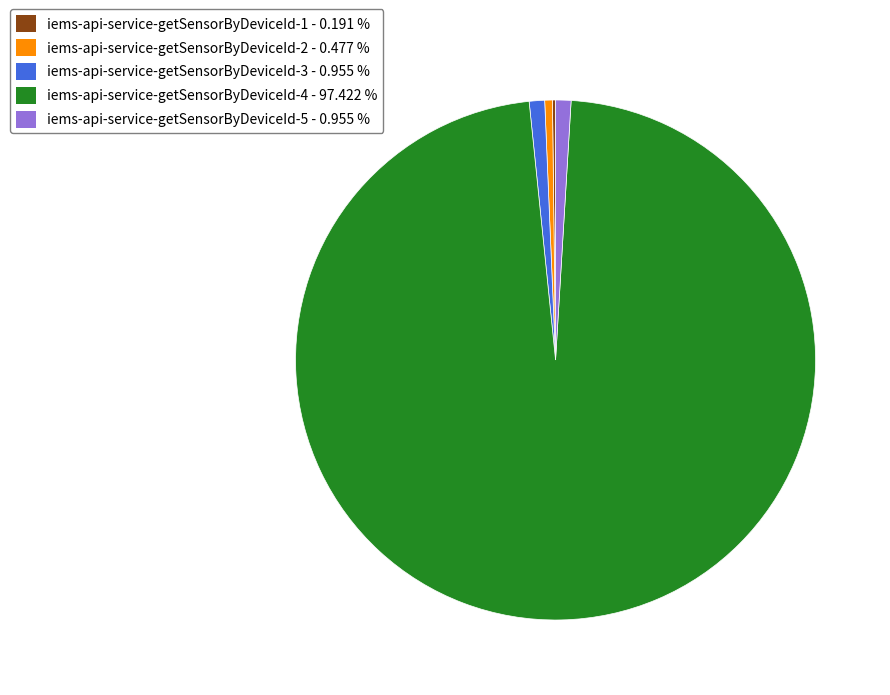

Does iems-api-service-getSensorByDeviceId-4 account for over 50% of the chart?

Yes